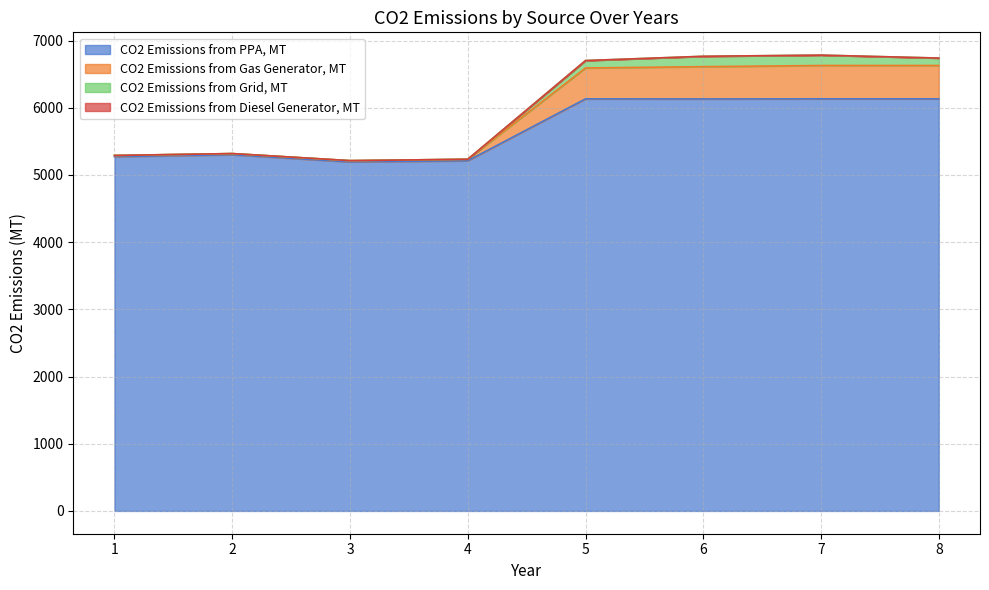

How many interior local valleys does the CO2 Emissions from Gas Generator, MT series have?

1